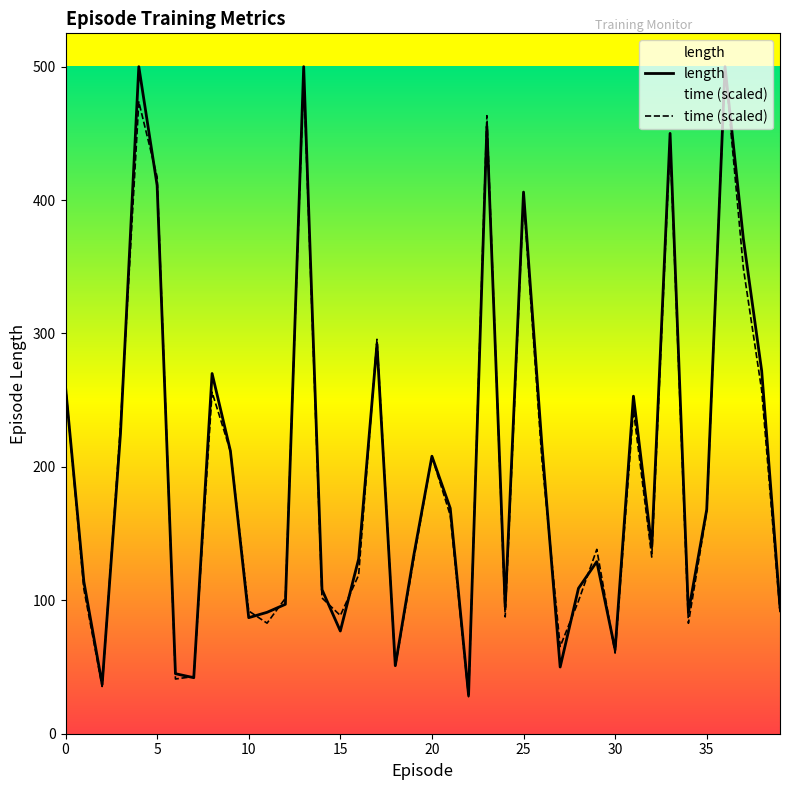

What is the total value across all series at 9?

423.8